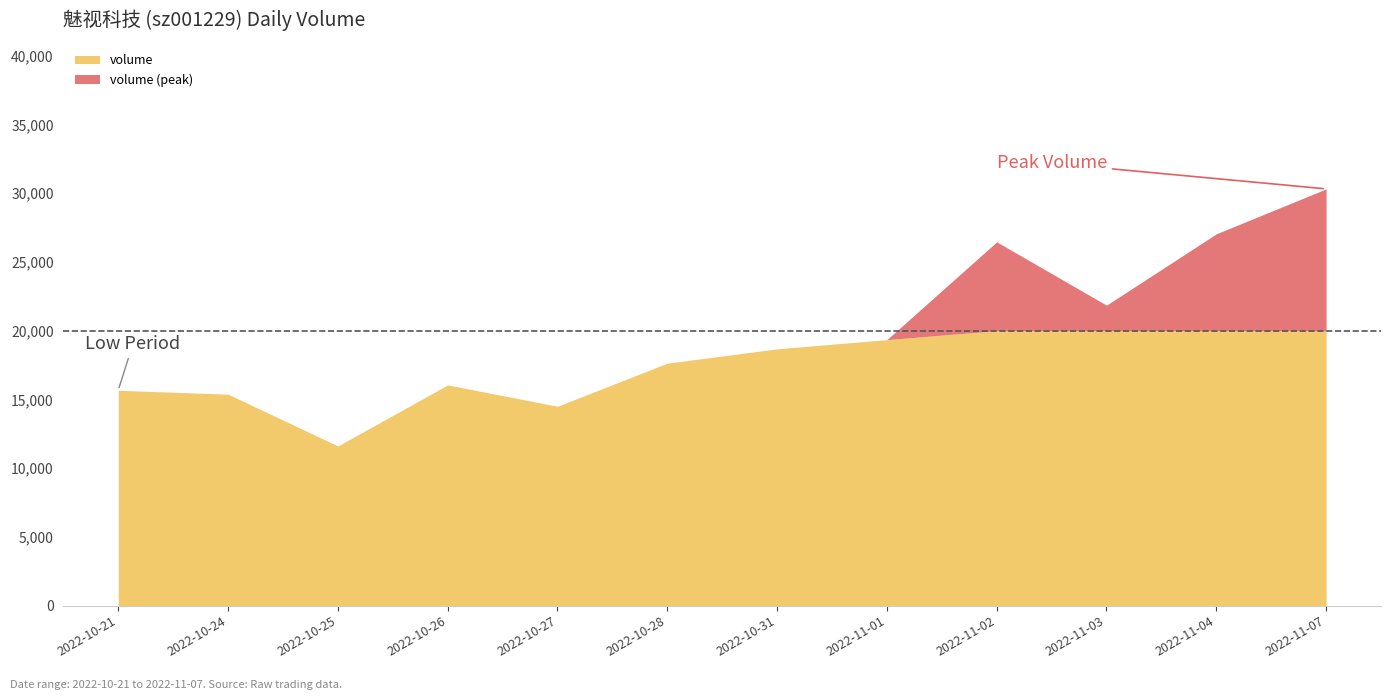

Which category has the lowest value in the volume series?

2022-10-25